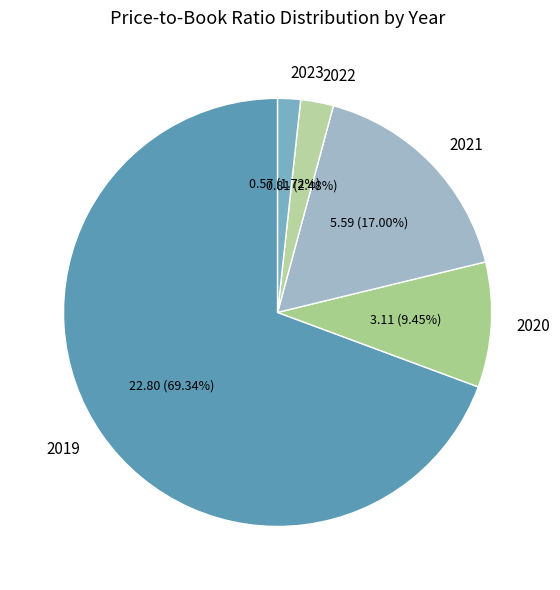

Is it true that 2019 is 83% of the pie?

False